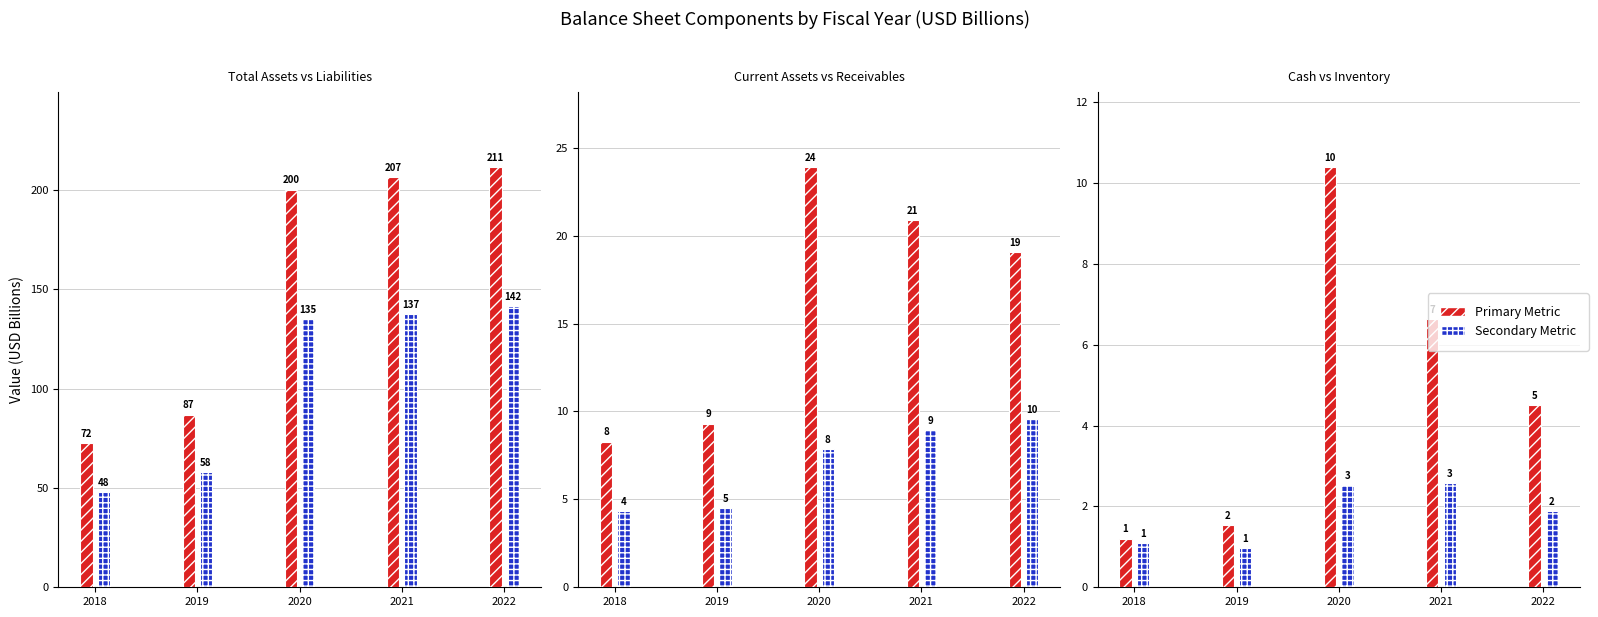

The Liabilities/Secondary series shows 1.1 at 2018. True or false?

True